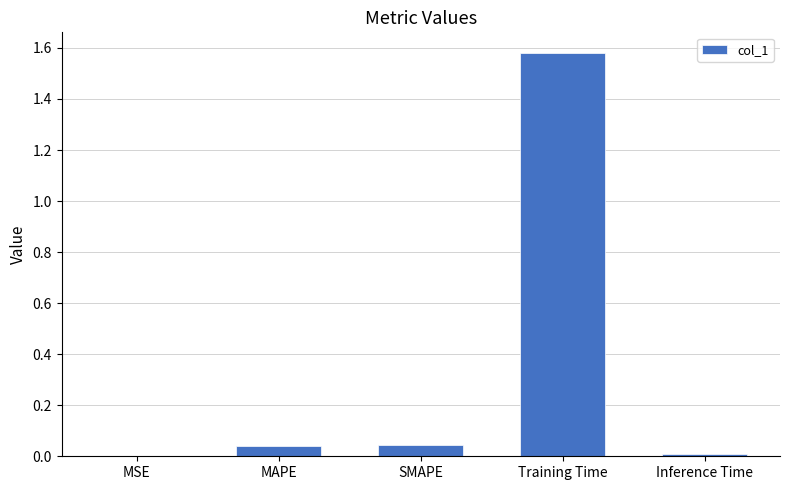

How many categories are shown in the chart?

5